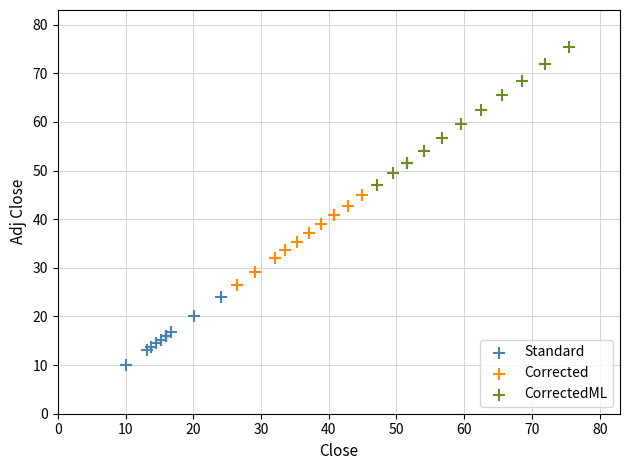

Which series contains the lowest Y value?

Standard